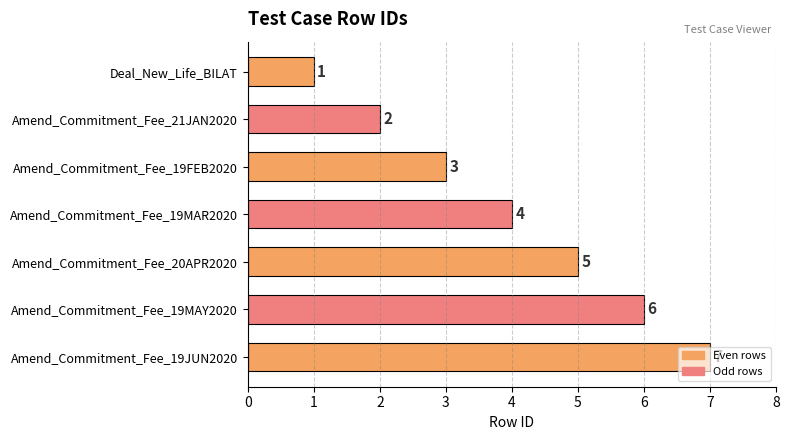

Where is the data nearest to the value 4?

Amend_Commitment_Fee_19MAR2020